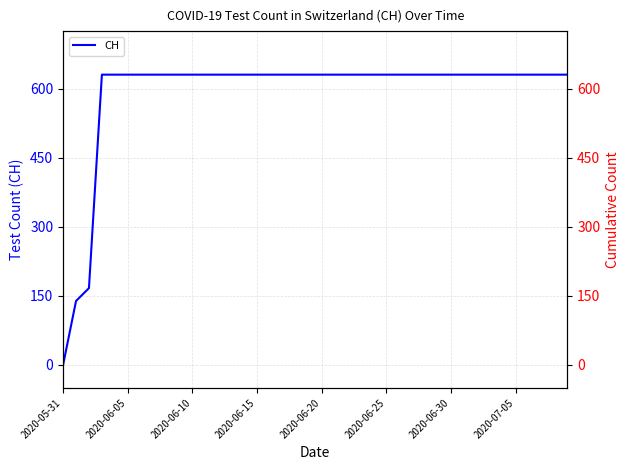

What is the maximum value shown in the chart?

631